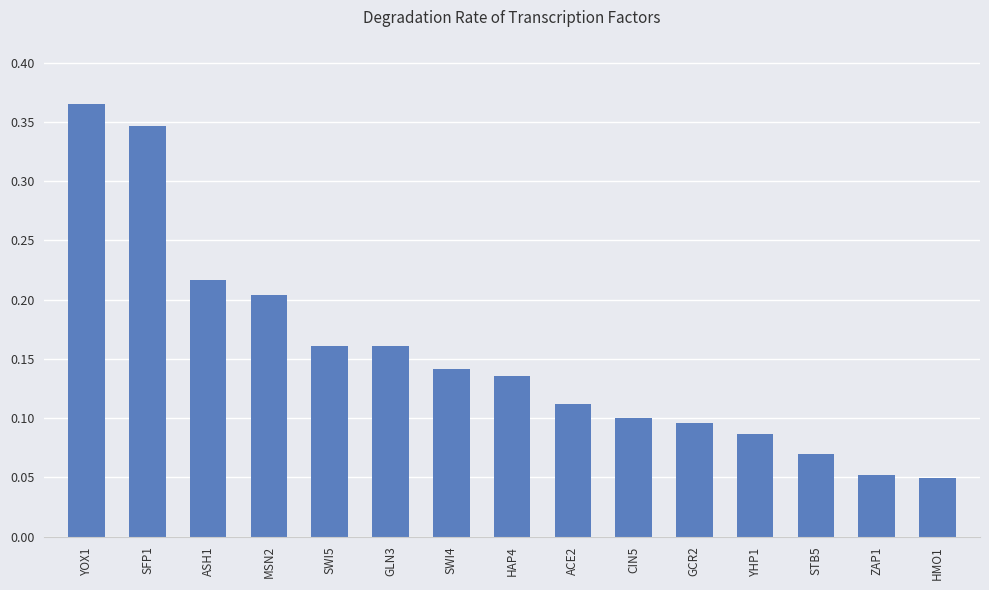

What is the label of the 6th bar from the right?

CIN5